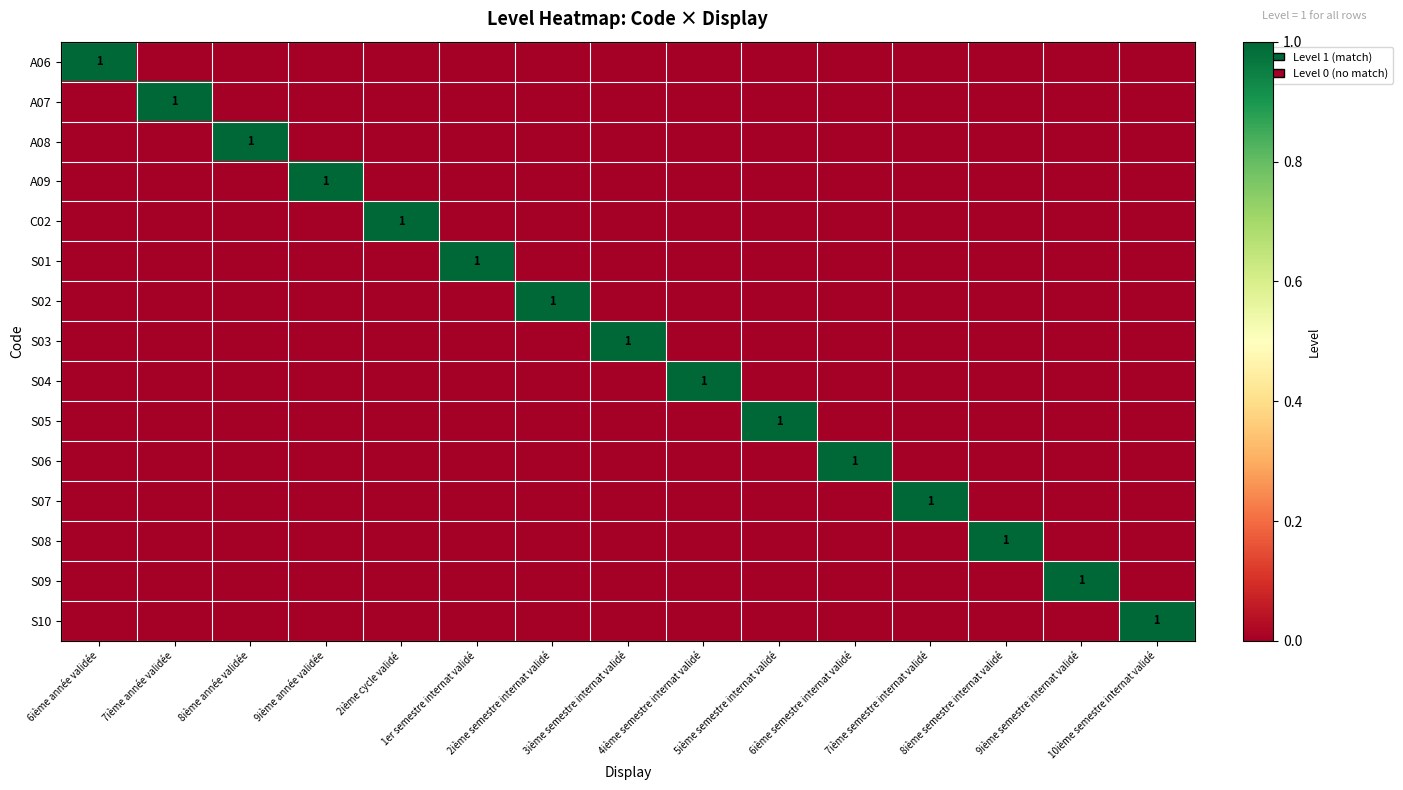

What is the difference between the maximum and minimum values in the S09 series?

1